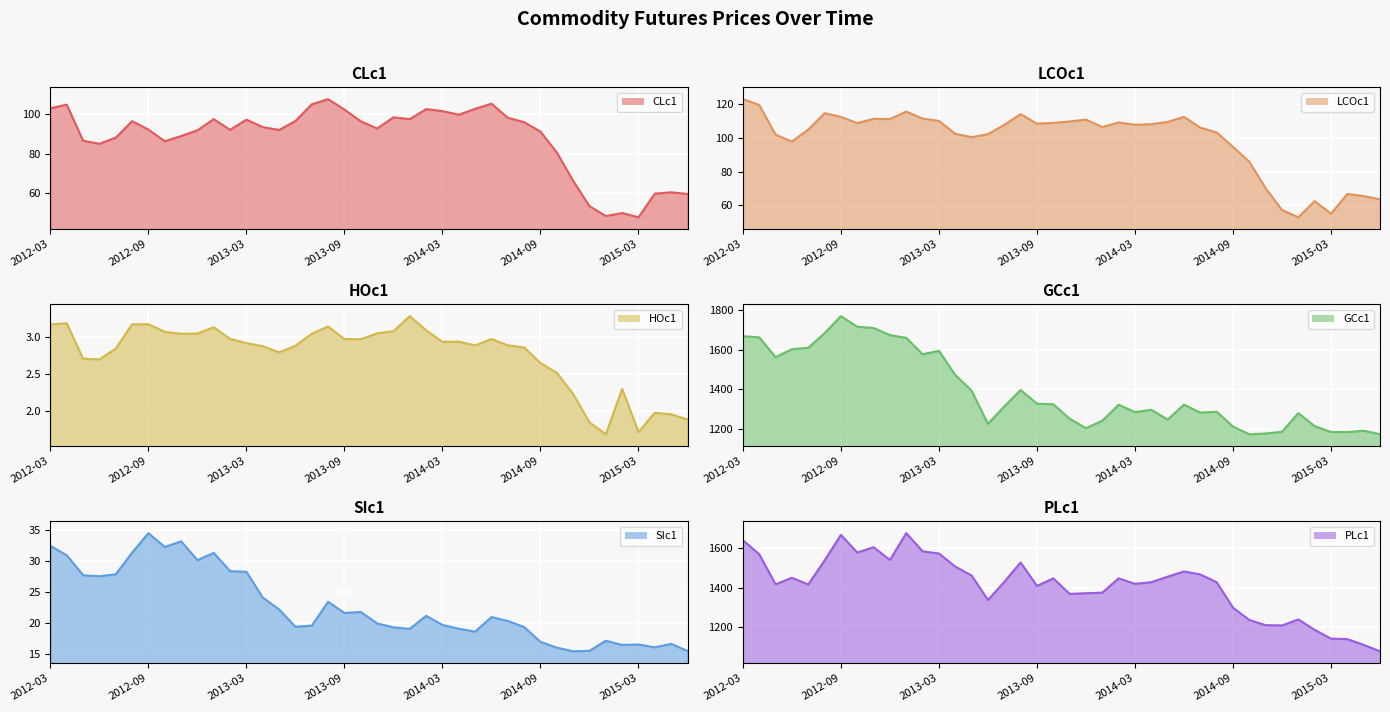

What is the spread (max minus min) of values at 28?

1462.8